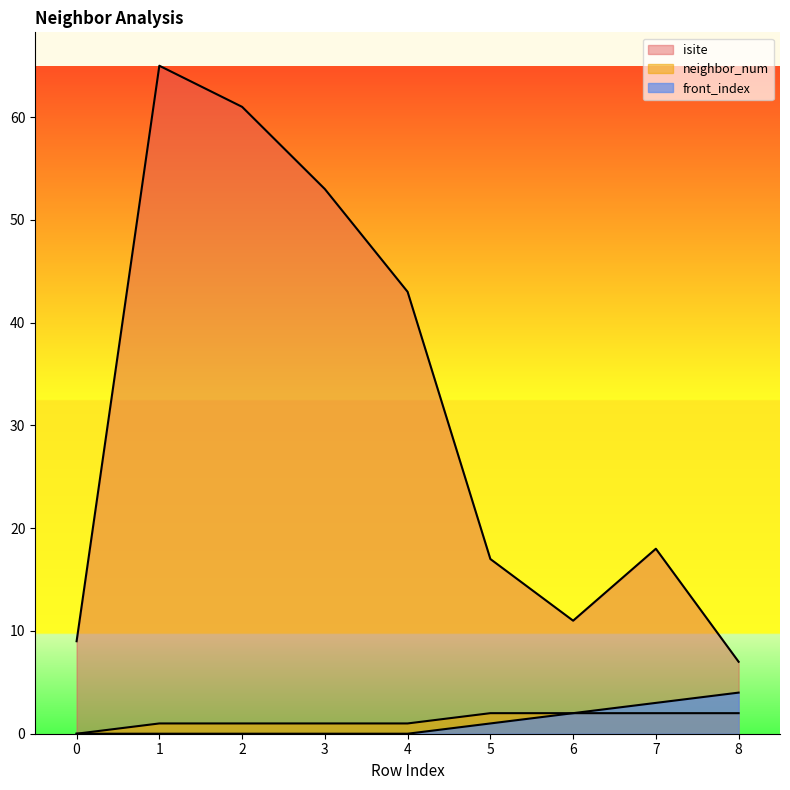

What are all the series names shown in the legend?

isite, neighbor_num, front_index